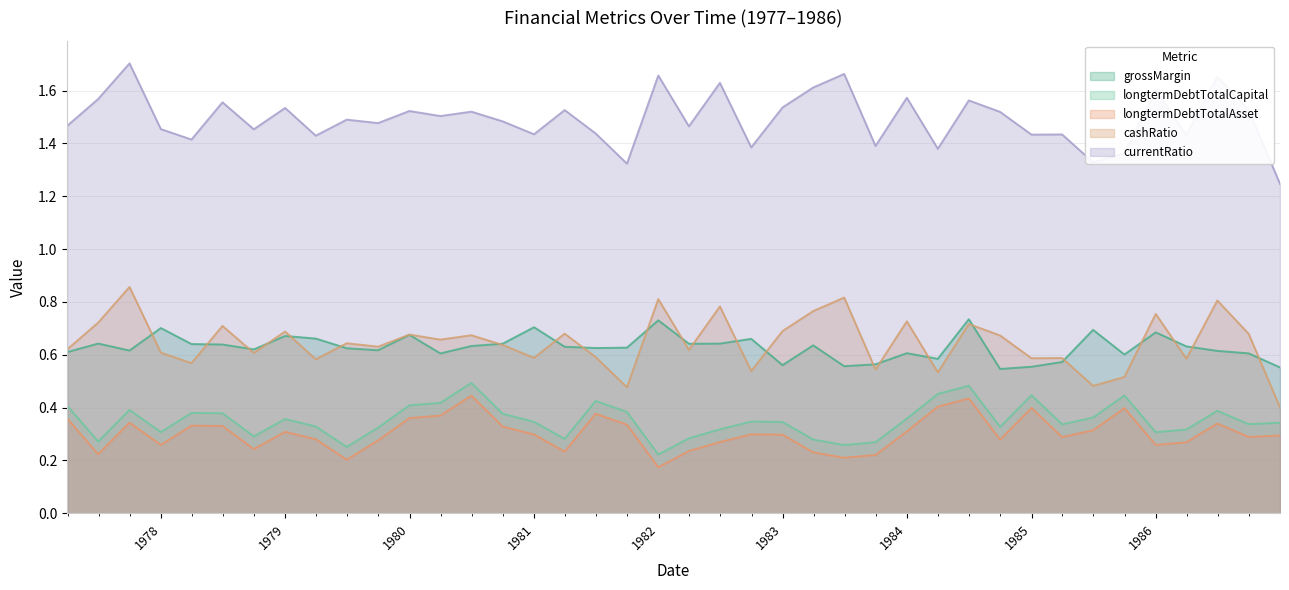

Which series changed the most between 1980-12-31 and 1984-06-30?

longtermDebtTotalCapital